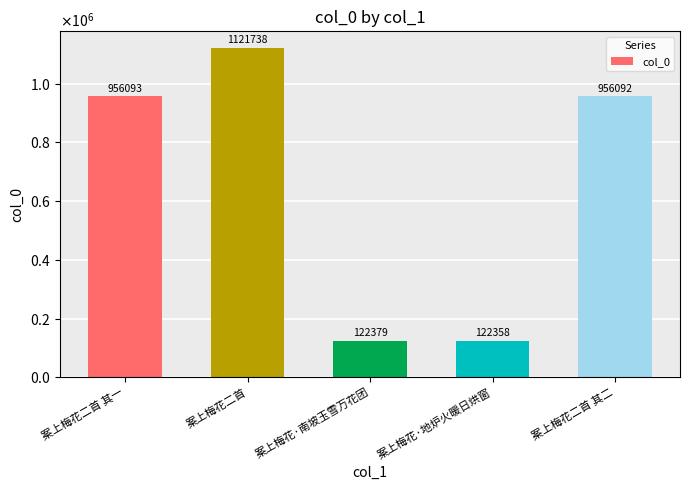

Are the bars horizontal?

No